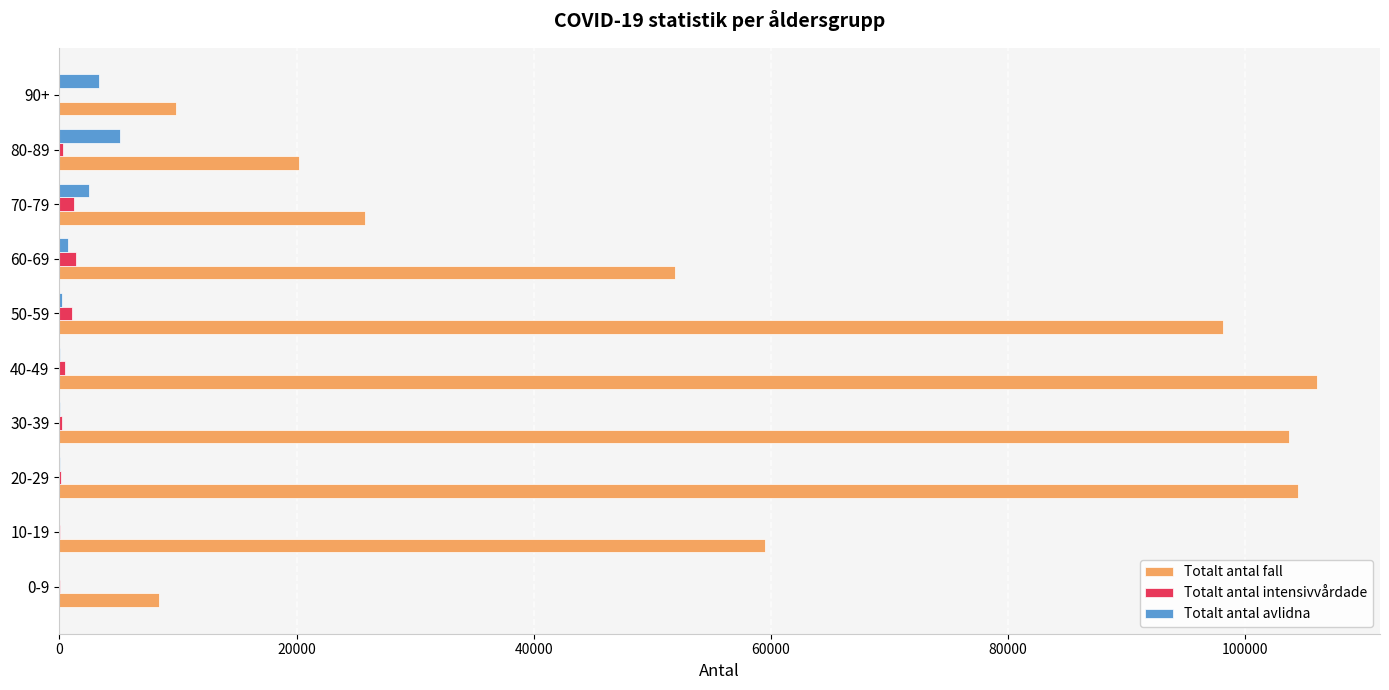

Where is Totalt antal fall nearest to the value 57238?

10-19